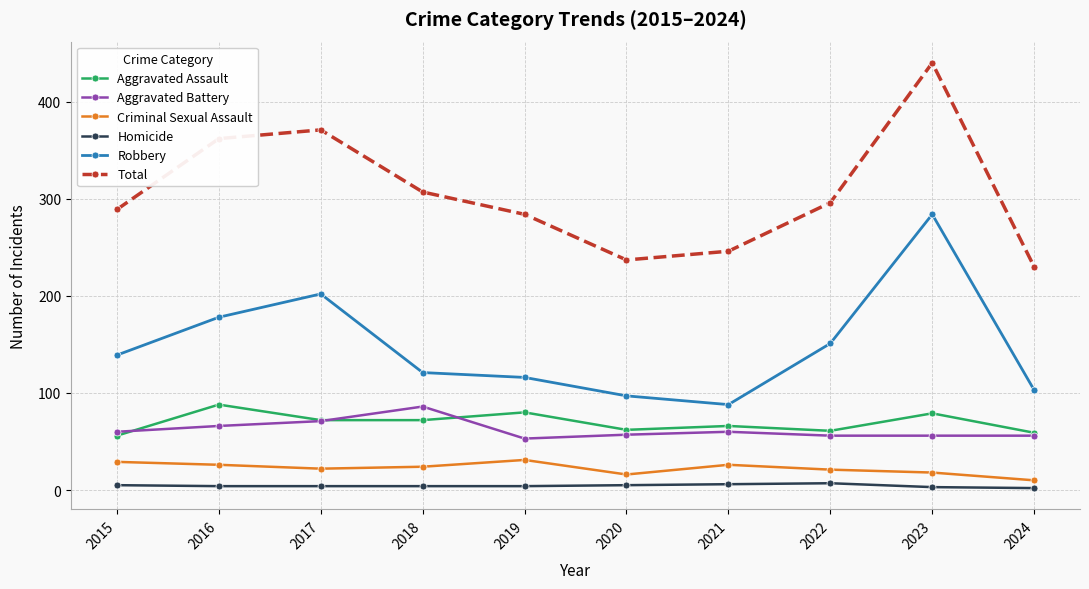

What is the difference between the highest and lowest values at 2021?

240